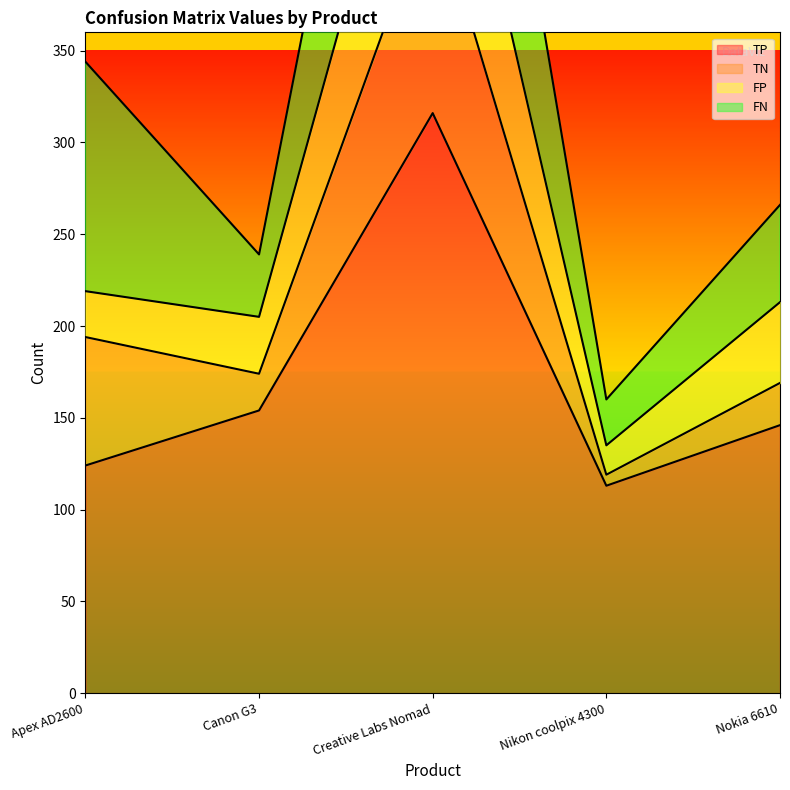

What is the label of the 1st point from the left?

Apex AD2600